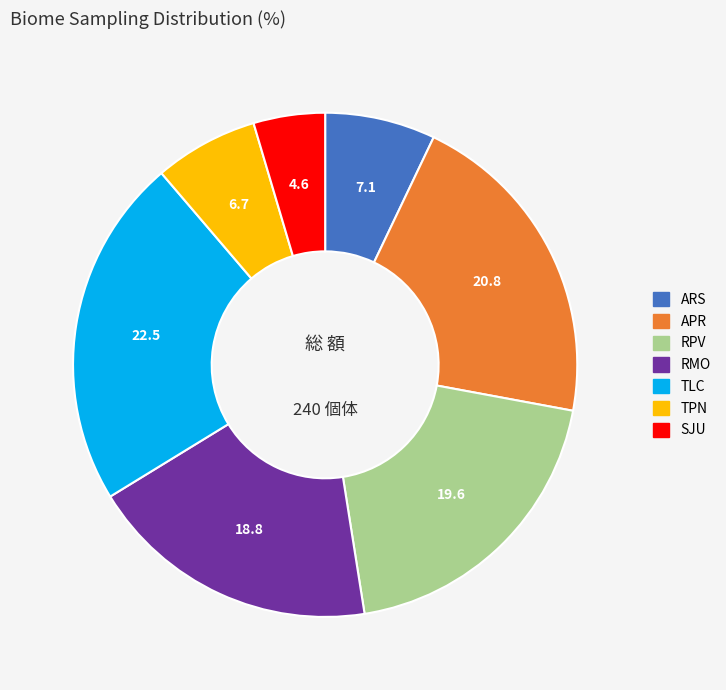

Which category has the smallest portion of the pie?

SJU